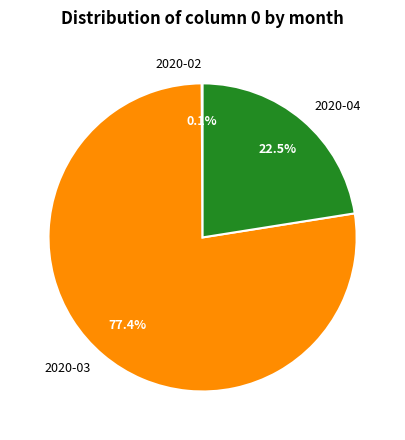

Which category has the biggest portion of the pie?

2020-03